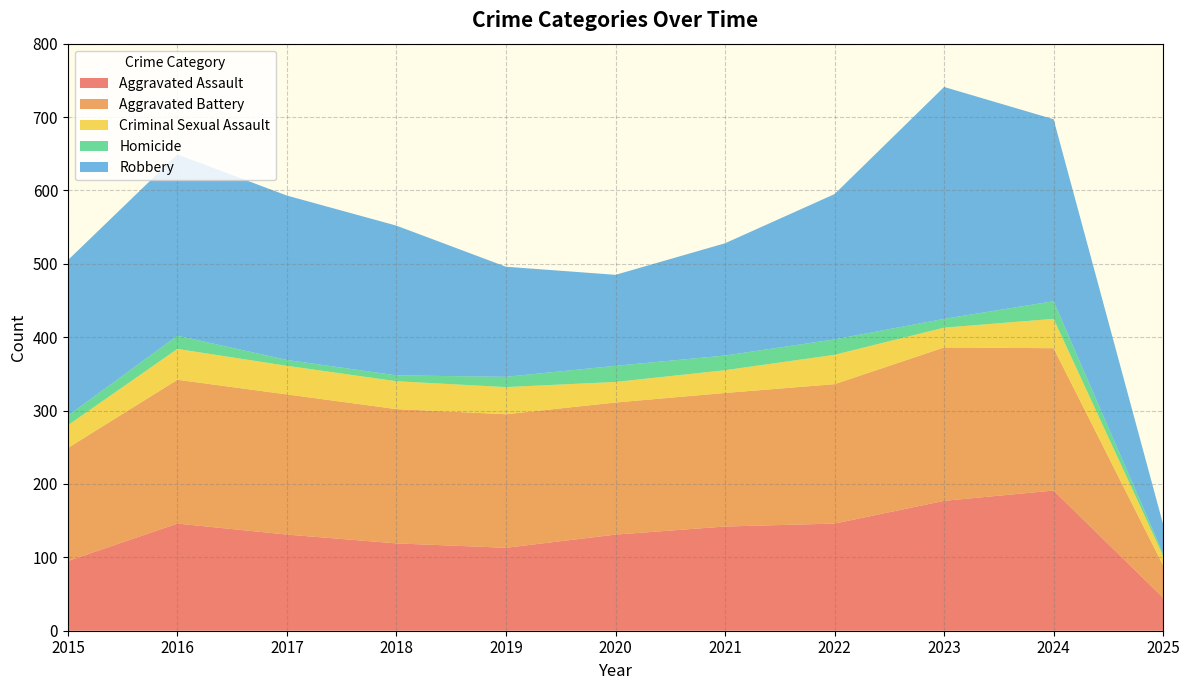

Reading left to right, what are all the values shown in this chart?

Aggravated Assault: 2015=95	2016=146	2017=131	2018=119	2019=113	2020=131	2021=142	2022=146	2023=177	2024=191	2025=45
Aggravated Battery: 2015=154	2016=196	2017=191	2018=183	2019=182	2020=180	2021=182	2022=190	2023=209	2024=194	2025=44
Criminal Sexual Assault: 2015=31	2016=42	2017=39	2018=38	2019=37	2020=28	2021=31	2022=40	2023=27	2024=40	2025=13
Homicide: 2015=13	2016=18	2017=8	2018=8	2019=14	2020=22	2021=20	2022=21	2023=12	2024=24	2025=3
Robbery: 2015=212	2016=247	2017=224	2018=204	2019=150	2020=124	2021=153	2022=198	2023=316	2024=248	2025=40